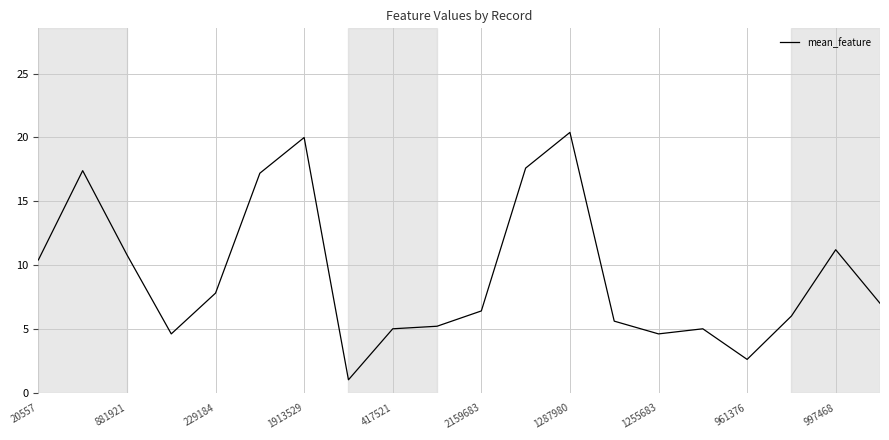

What is the smallest value displayed?

1.0